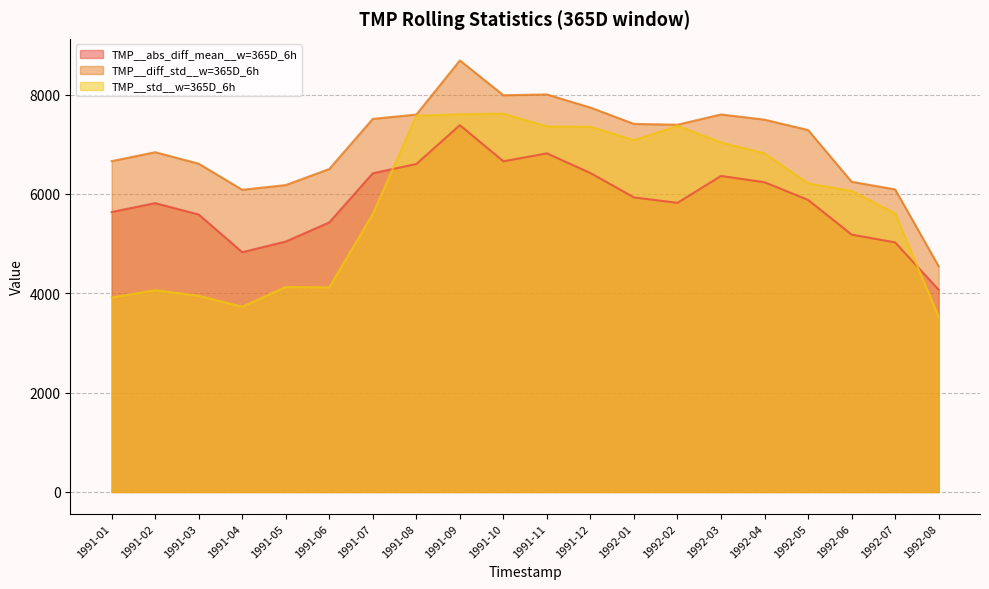

What are all the series names shown in the legend?

TMP__abs_diff_mean__w=365D_6h, TMP__diff_std__w=365D_6h, TMP__std__w=365D_6h